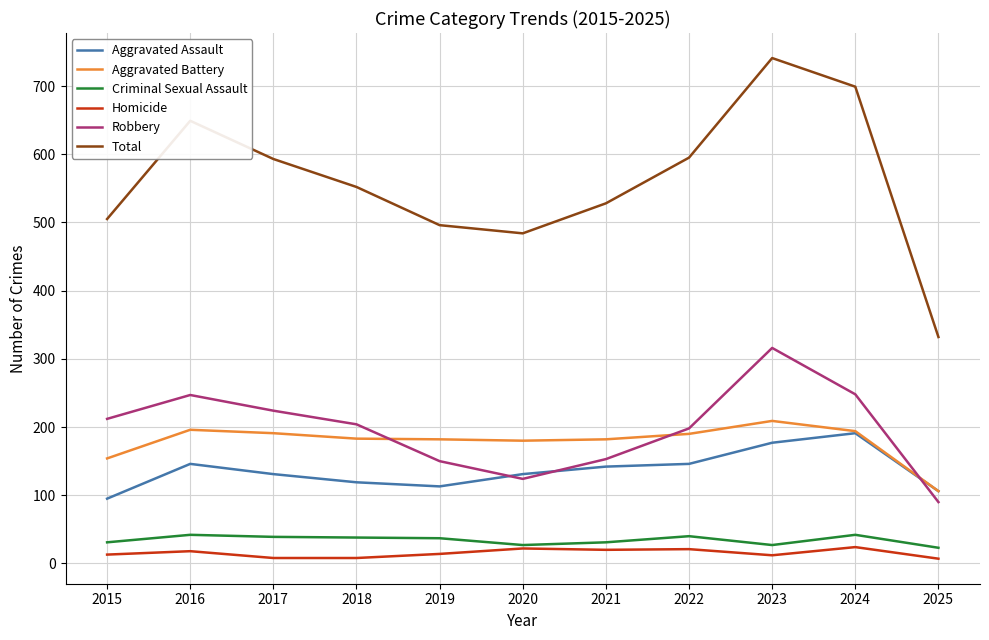

What is the maximum value shown in the chart?

741